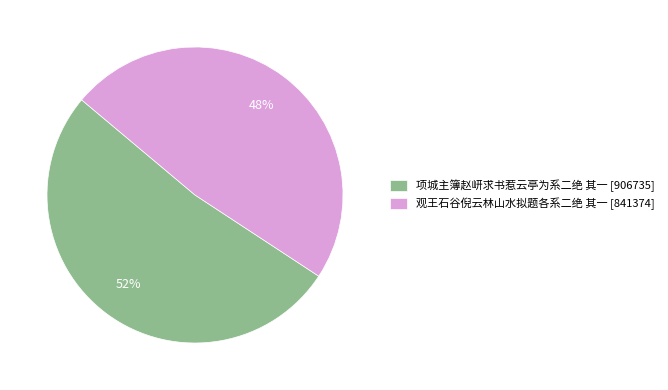

To the nearest percent, what percentage of the pie is 项城主簿赵岍求书惹云亭为系二绝 其一?

52%